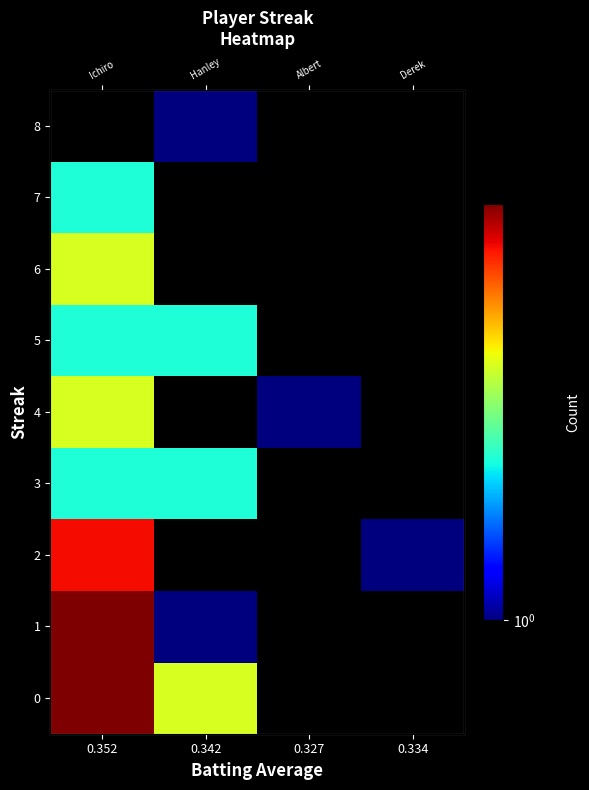

What value does the 2 series have at 0.334?

1.0